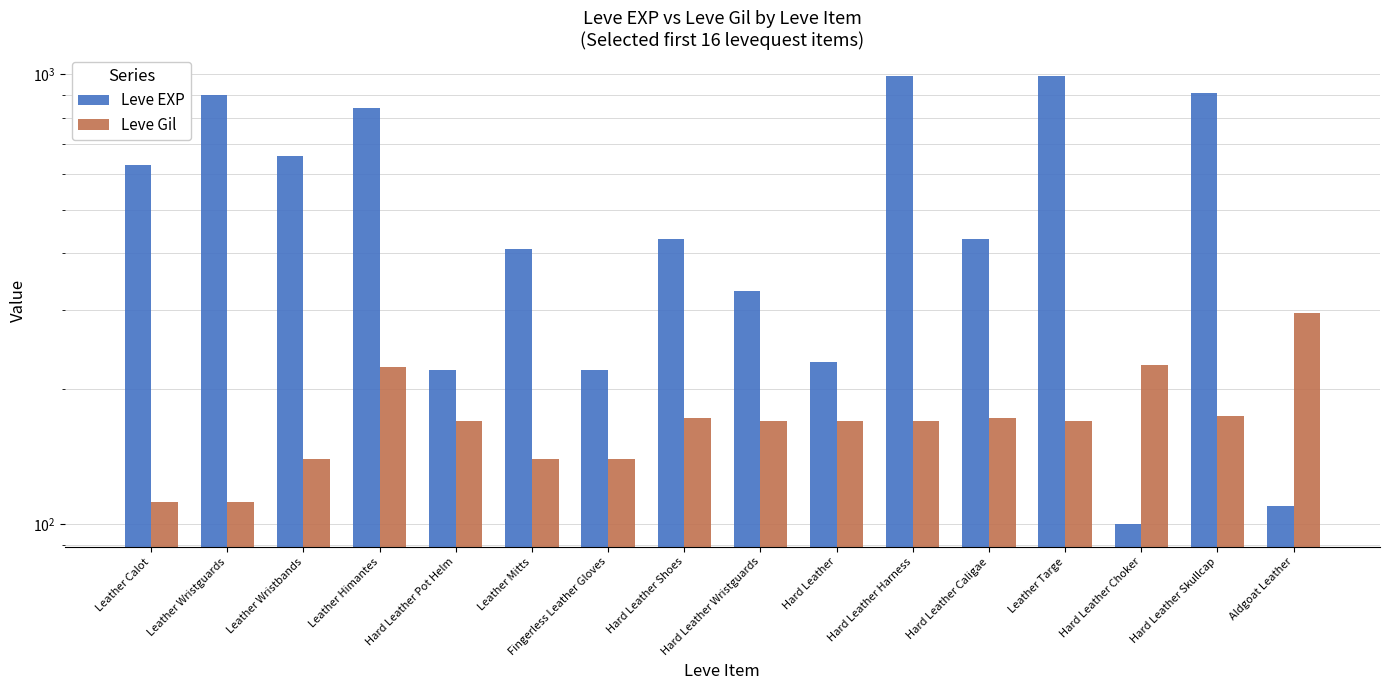

Which category has the lowest value in the Leve Gil series?

Leather Calot